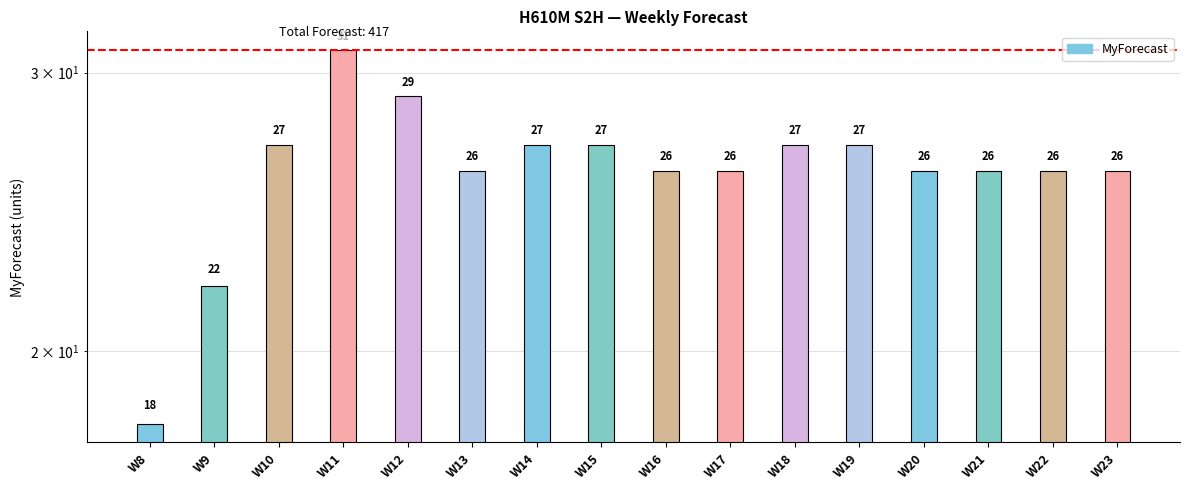

The value at W11 is 31. True or false?

True